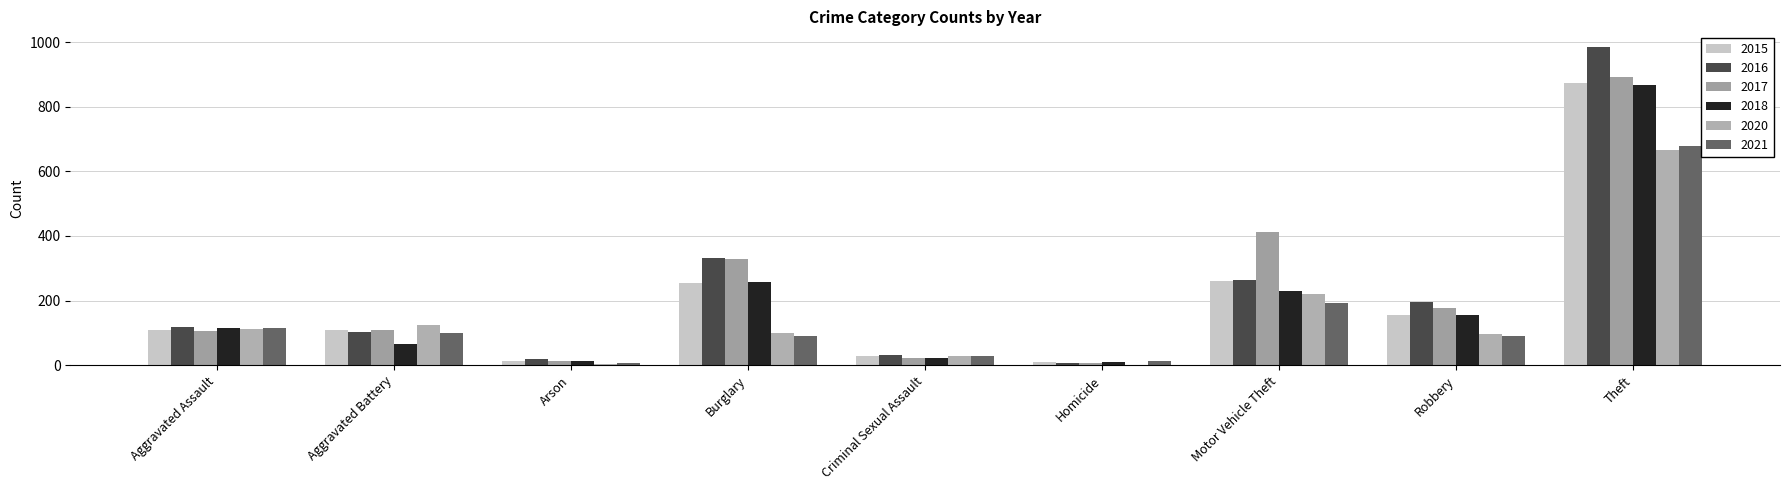

Reading left to right, what are all the values shown in this chart?

2015: Aggravated Assault=110	Aggravated Battery=108	Arson=13	Burglary=254	Criminal Sexual Assault=29	Homicide=9	Motor Vehicle Theft=261	Robbery=154	Theft=874
2016: Aggravated Assault=118	Aggravated Battery=102	Arson=20	Burglary=333	Criminal Sexual Assault=30	Homicide=7	Motor Vehicle Theft=265	Robbery=194	Theft=984
2017: Aggravated Assault=105	Aggravated Battery=108	Arson=14	Burglary=329	Criminal Sexual Assault=21	Homicide=8	Motor Vehicle Theft=411	Robbery=178	Theft=892
2018: Aggravated Assault=115	Aggravated Battery=67	Arson=12	Burglary=257	Criminal Sexual Assault=23	Homicide=10	Motor Vehicle Theft=231	Robbery=155	Theft=868
2020: Aggravated Assault=113	Aggravated Battery=125	Arson=4	Burglary=100	Criminal Sexual Assault=27	Homicide=2	Motor Vehicle Theft=221	Robbery=97	Theft=666
2021: Aggravated Assault=115	Aggravated Battery=100	Arson=6	Burglary=90	Criminal Sexual Assault=27	Homicide=13	Motor Vehicle Theft=193	Robbery=91	Theft=678